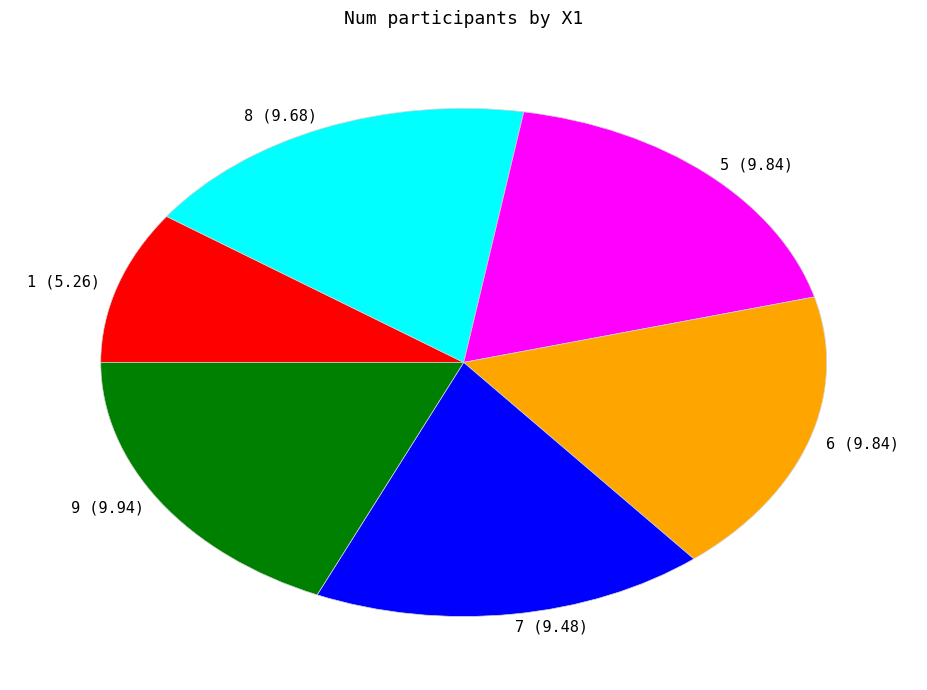

How many segments does this pie chart have?

6